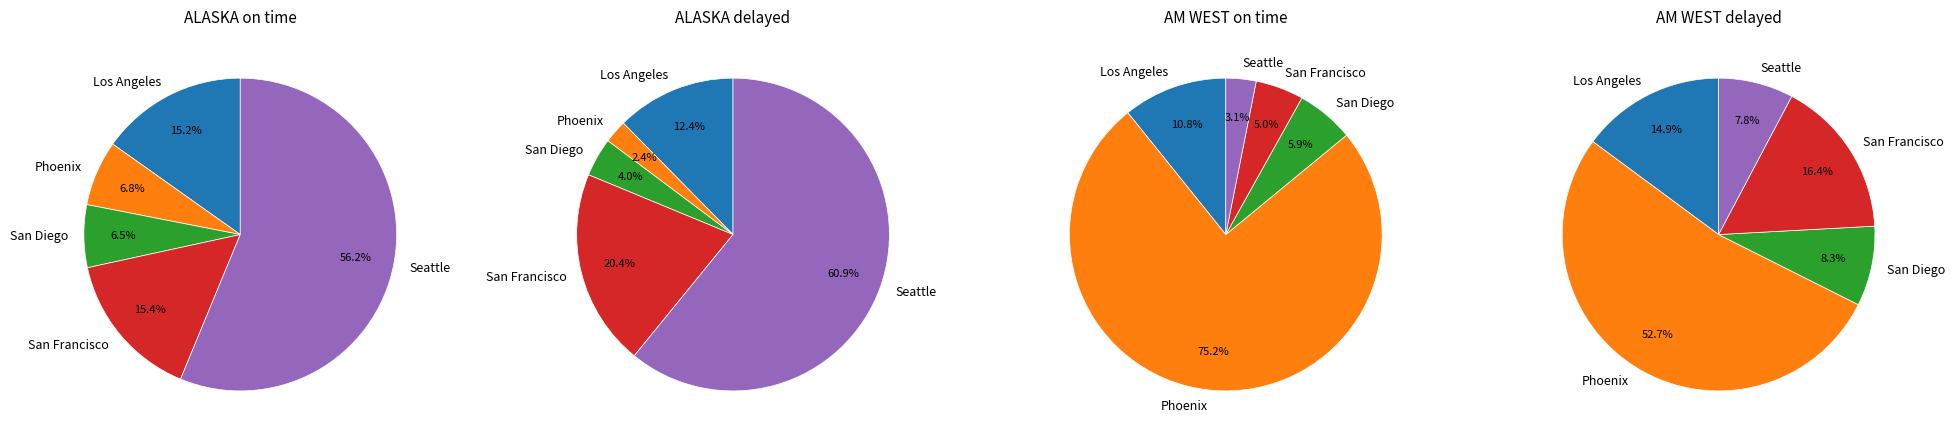

What percentage do San Francisco and Phoenix together represent?

22.1%